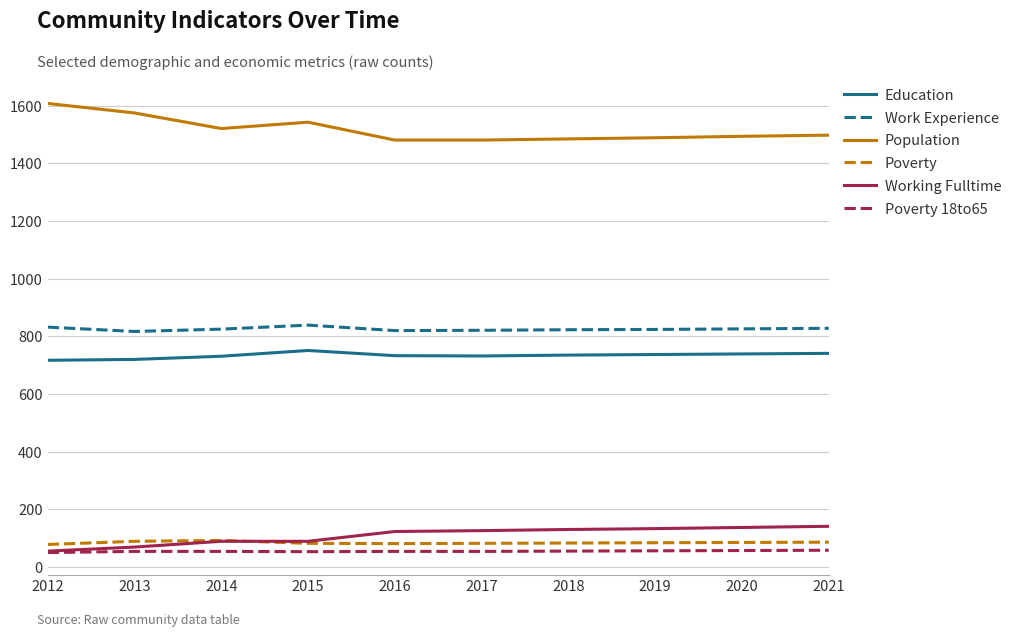

Reading left to right, list all the values displayed in this chart.

Education: 2012=717	2013=720	2014=731	2015=751	2016=733	2017=732	2018=735	2019=737	2020=739	2021=741
Work Experience: 2012=832	2013=817	2014=825	2015=839	2016=820	2017=821	2018=823	2019=824	2020=826	2021=828
Population: 2012=1608	2013=1575	2014=1521	2015=1543	2016=1481	2017=1481	2018=1485	2019=1489	2020=1494	2021=1498
Poverty: 2012=78	2013=89	2014=92	2015=82	2016=81	2017=82	2018=83	2019=84	2020=85	2021=86
Working Fulltime: 2012=55	2013=69	2014=89	2015=89	2016=123	2017=126	2018=130	2019=133	2020=137	2021=141
Poverty 18to65: 2012=50	2013=54	2014=54	2015=53	2016=54	2017=54	2018=55	2019=56	2020=57	2021=58